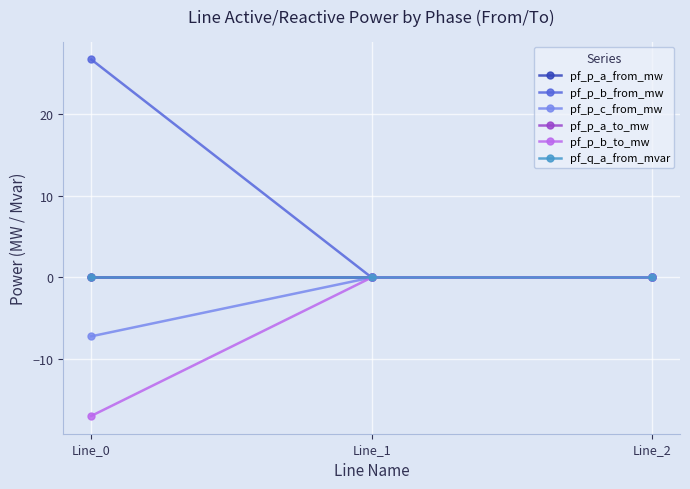

Which series changed the most between Line_0 and Line_2?

pf_p_b_from_mw